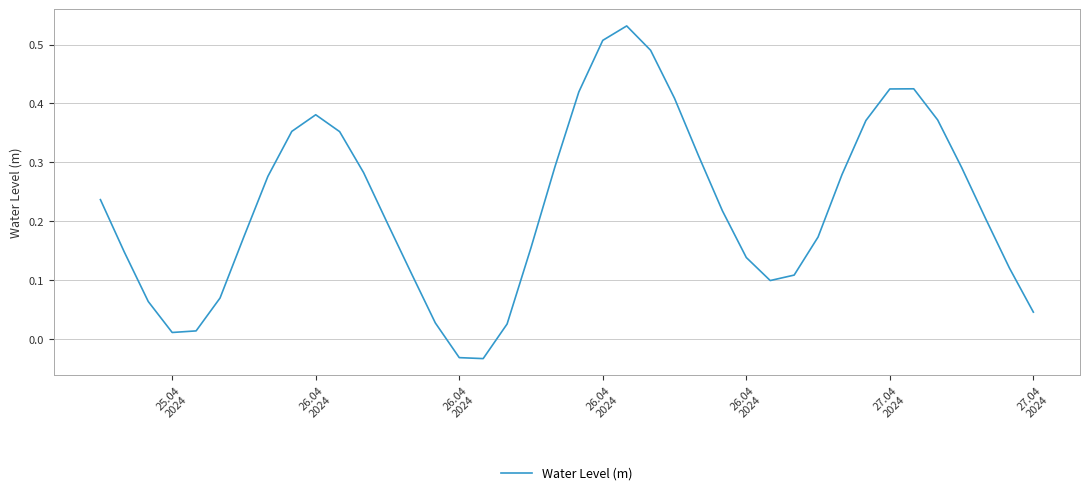

What is the difference between the maximum and minimum values?

0.6